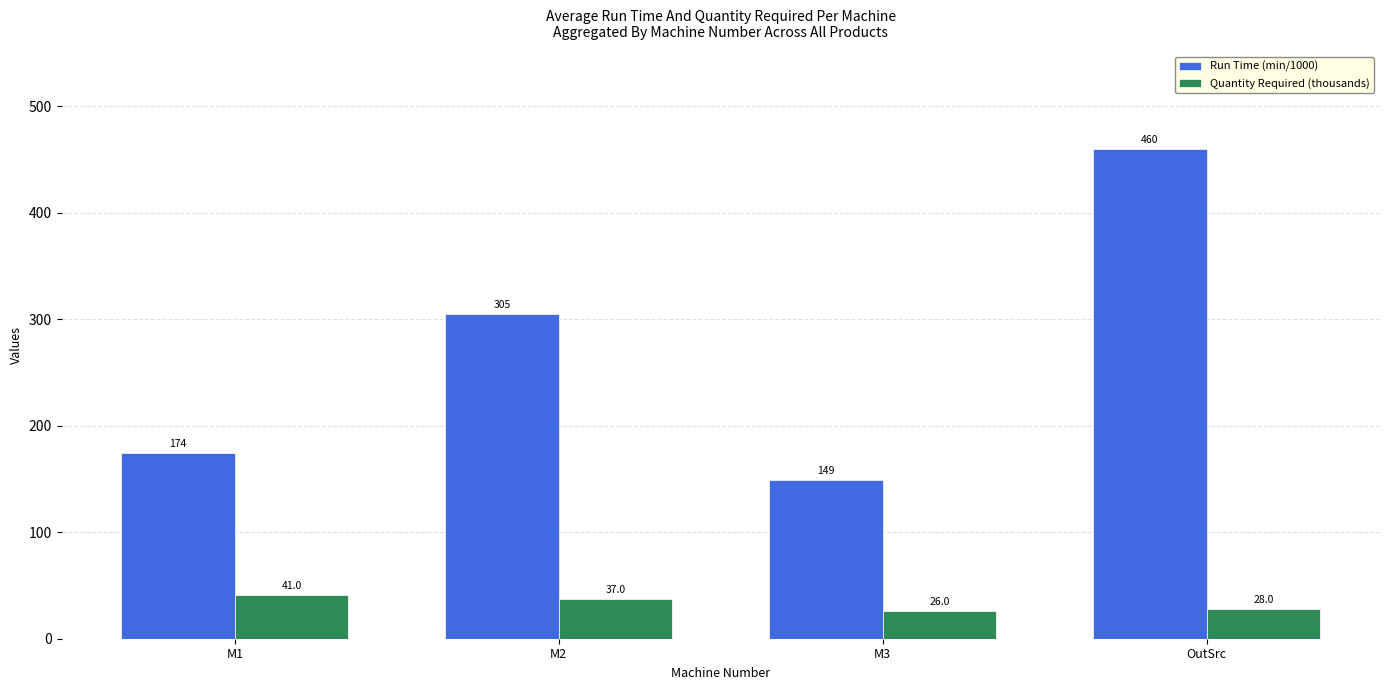

Rank the series by their maximum value, from highest to lowest.

Run Time (min/1000), Quantity Required (thousands)